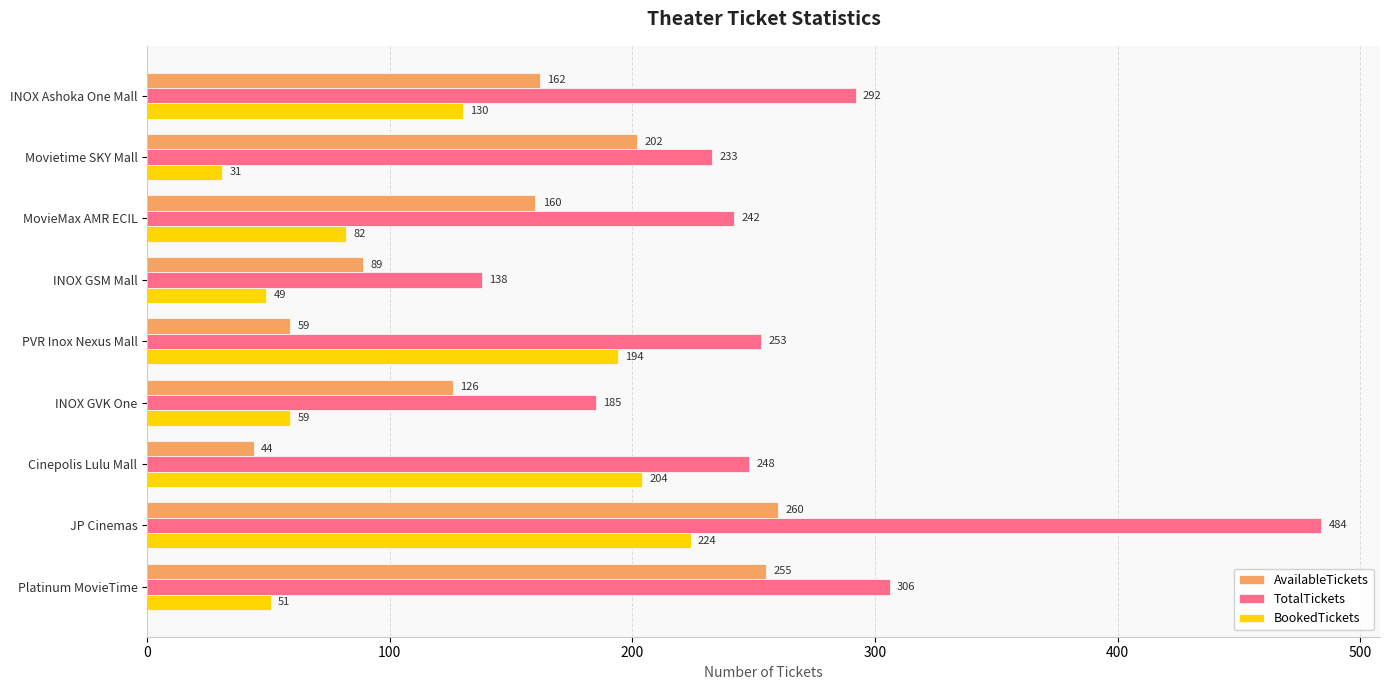

What is the maximum value for TotalTickets?

484